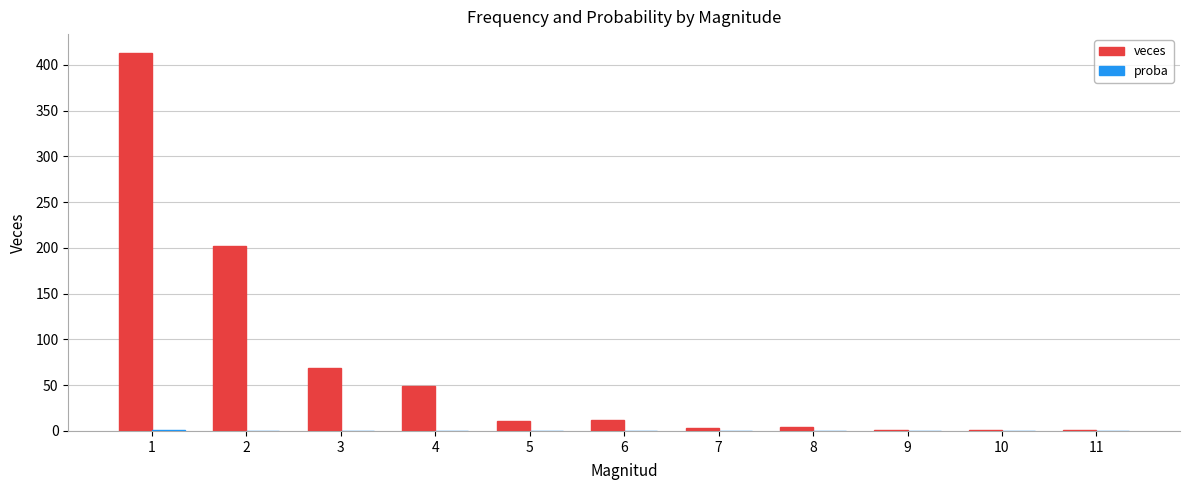

Which series has the largest total across all categories?

veces